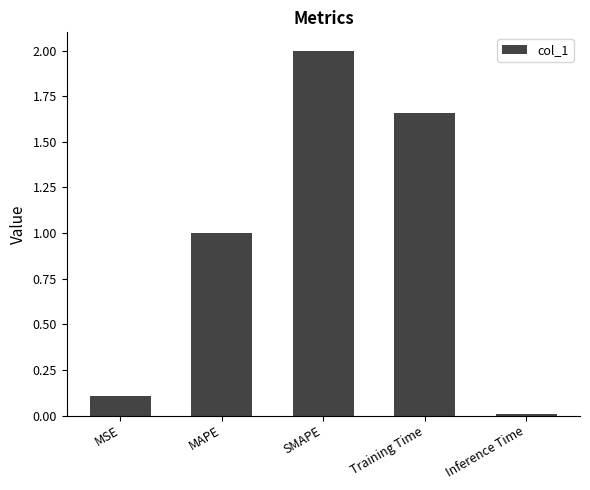

Which category has the lowest value across all series?

Inference Time